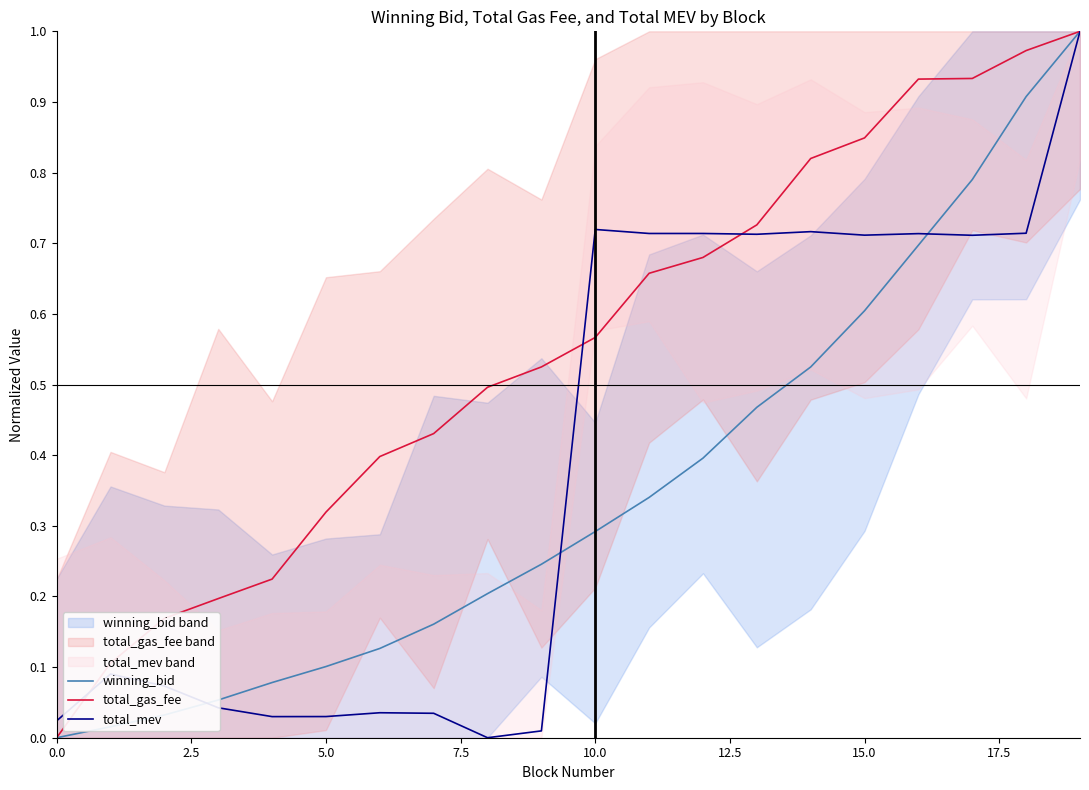

What is the difference between the maximum and minimum values in the winning_bid series?

1.0